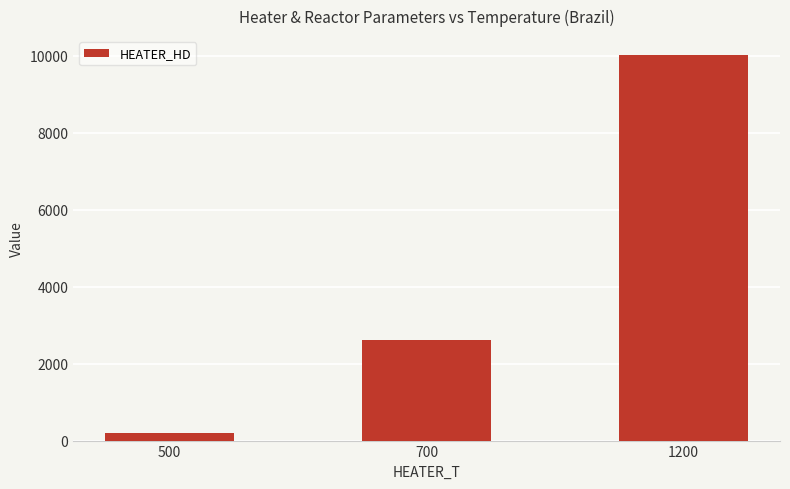

True or false: the data shows 610.2 at 700.

False